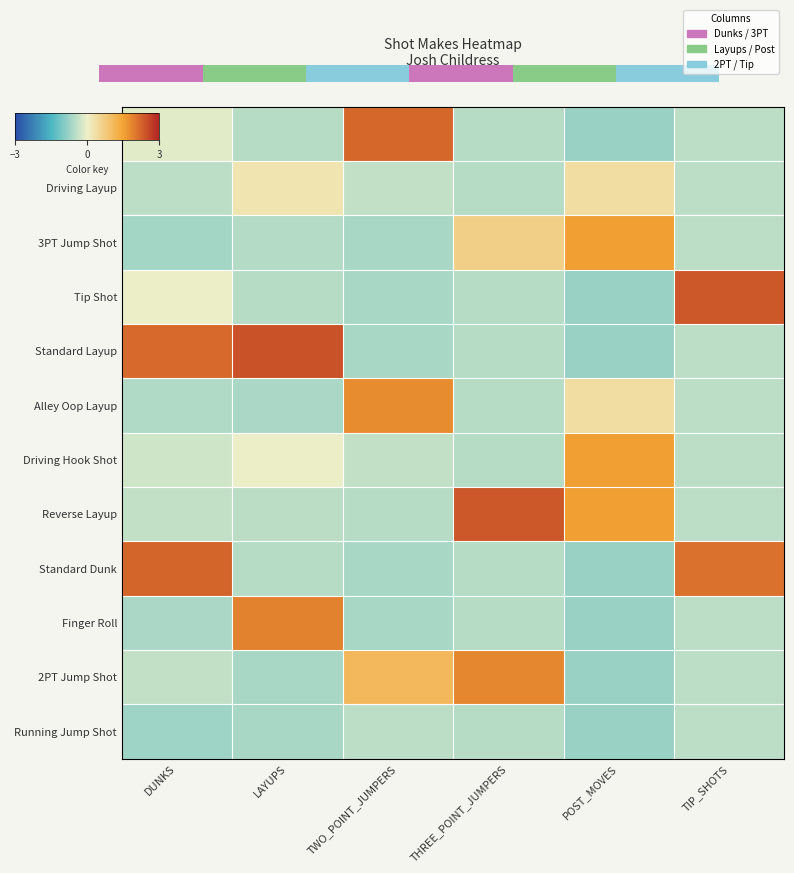

What is the minimum value for 2PT Jump Shot?

-0.8